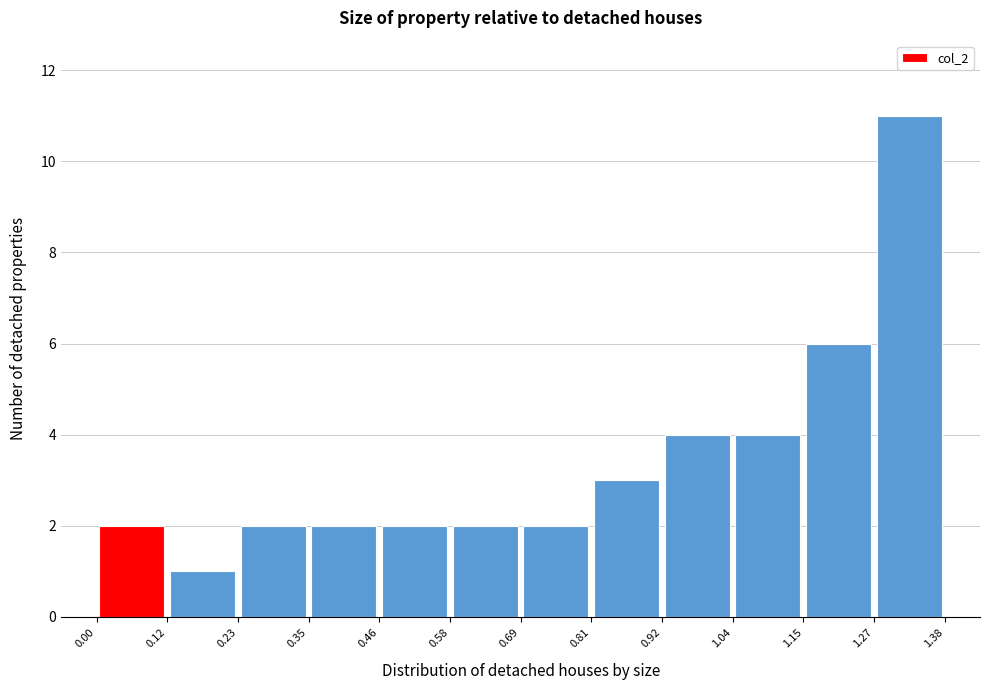

Which range on the x-axis has the tallest bar?

1.27 to 1.38